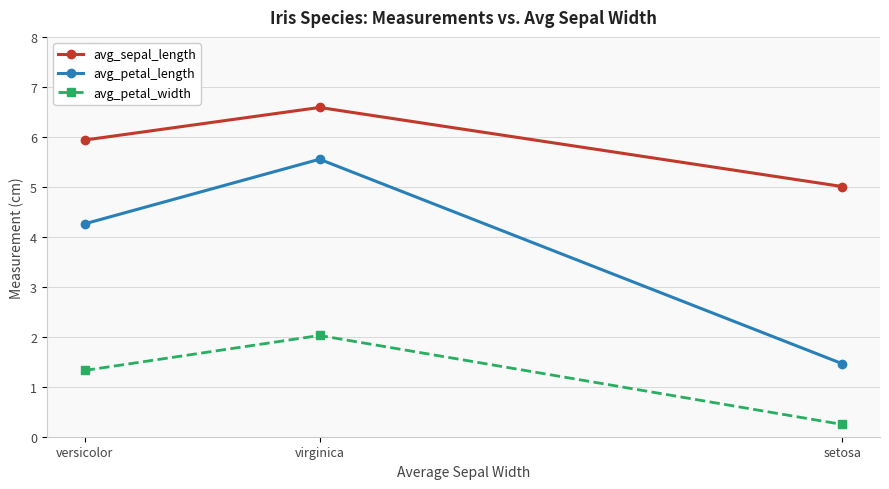

What is the label of the 3rd point from the right?

versicolor